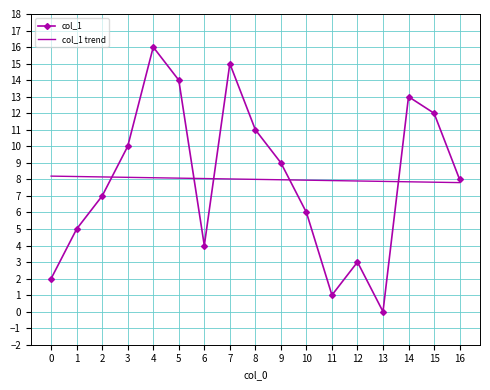

The col_1 series shows 2.0 at 0. True or false?

True